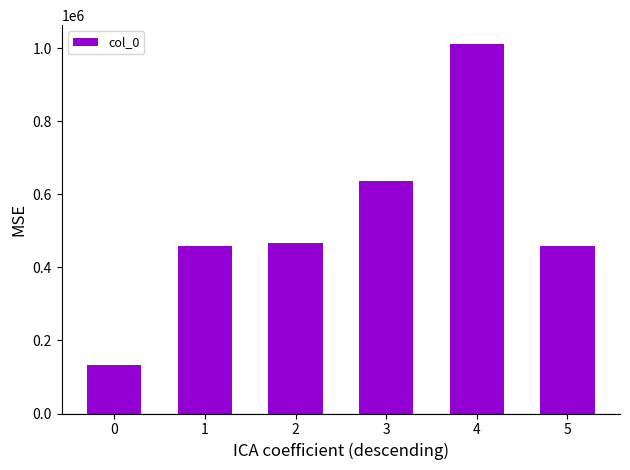

What is the value of the 2nd bar from the left?

458495